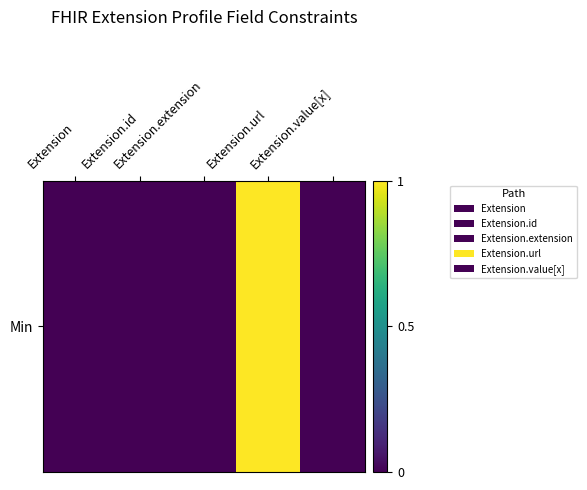

Count the values in the range 0 to 1.

5